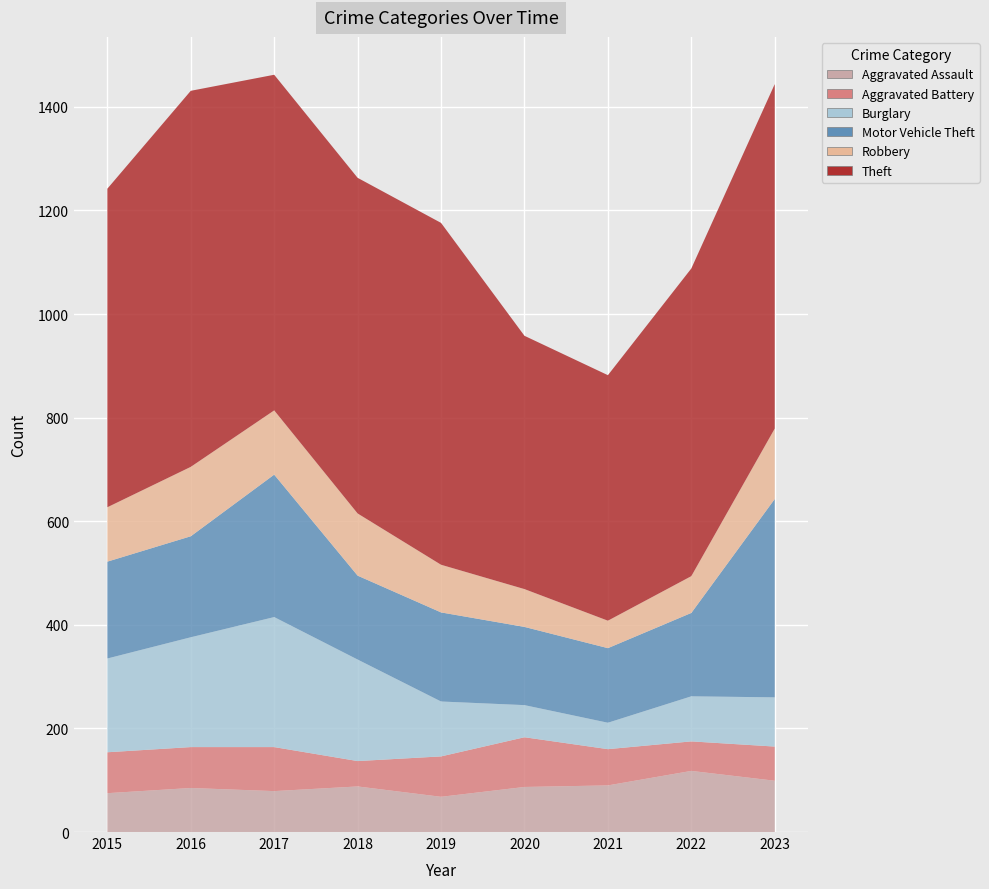

Reading left to right, extract all data points from this chart.

Aggravated Assault: 75	85	79	88	68	87	90	118	99
Aggravated Battery: 79	79	85	49	78	96	70	57	66
Burglary: 181	212	251	196	106	62	51	87	95
Motor Vehicle Theft: 187	195	275	162	172	151	144	161	383
Robbery: 105	134	124	120	92	73	53	71	136
Theft: 615	726	648	648	660	489	474	594	665